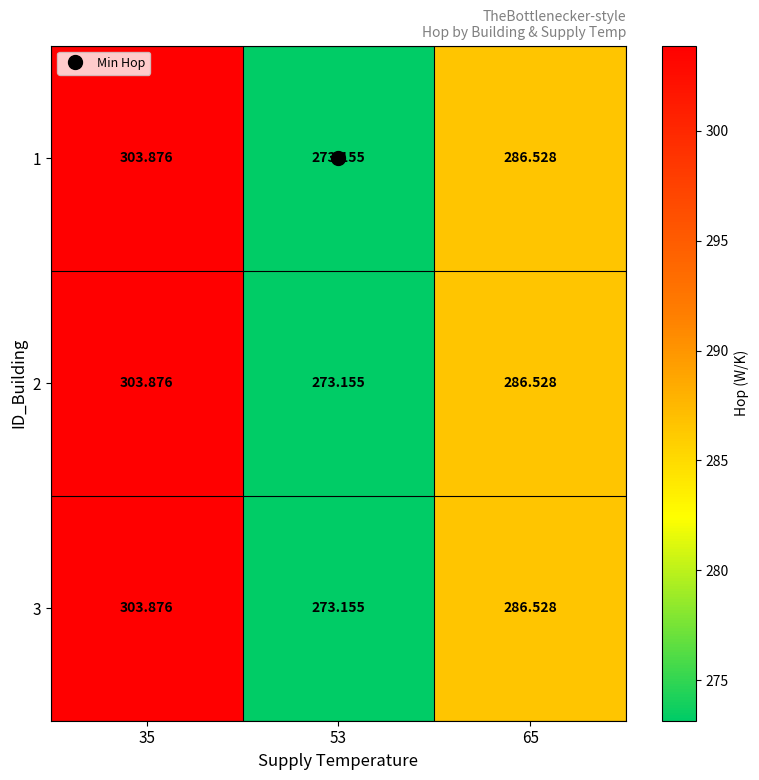

Rank the series by their maximum value, from lowest to highest.

1, 2, 3